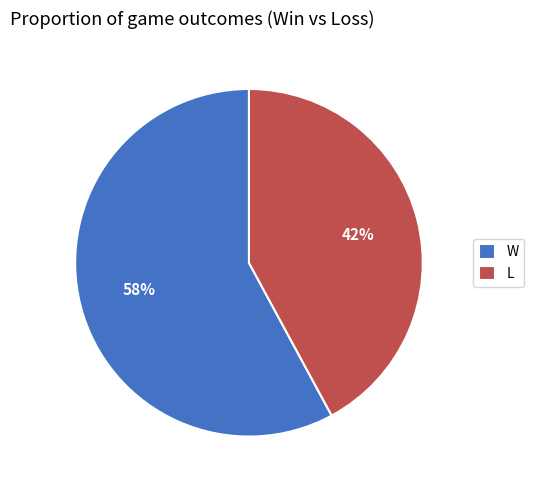

The W slice represents 45% of the pie. True or false?

False